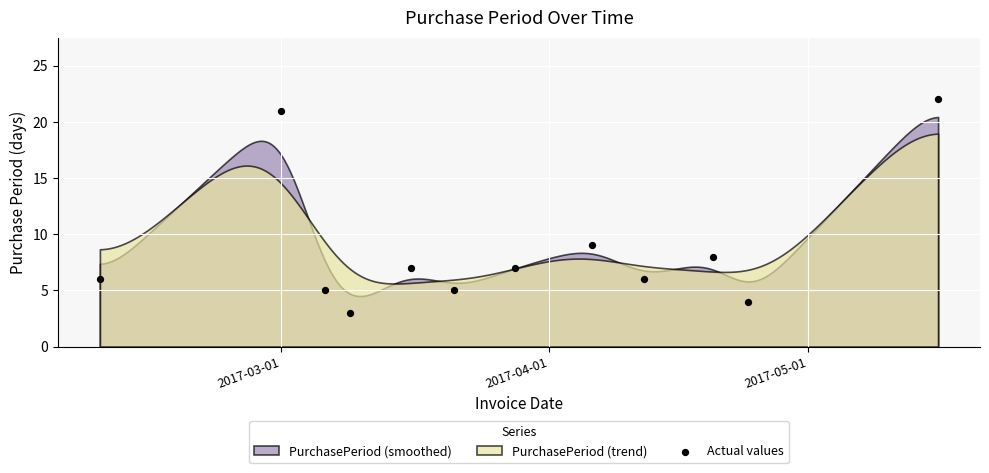

What Y value in the scatter plot is closest to 12?

9